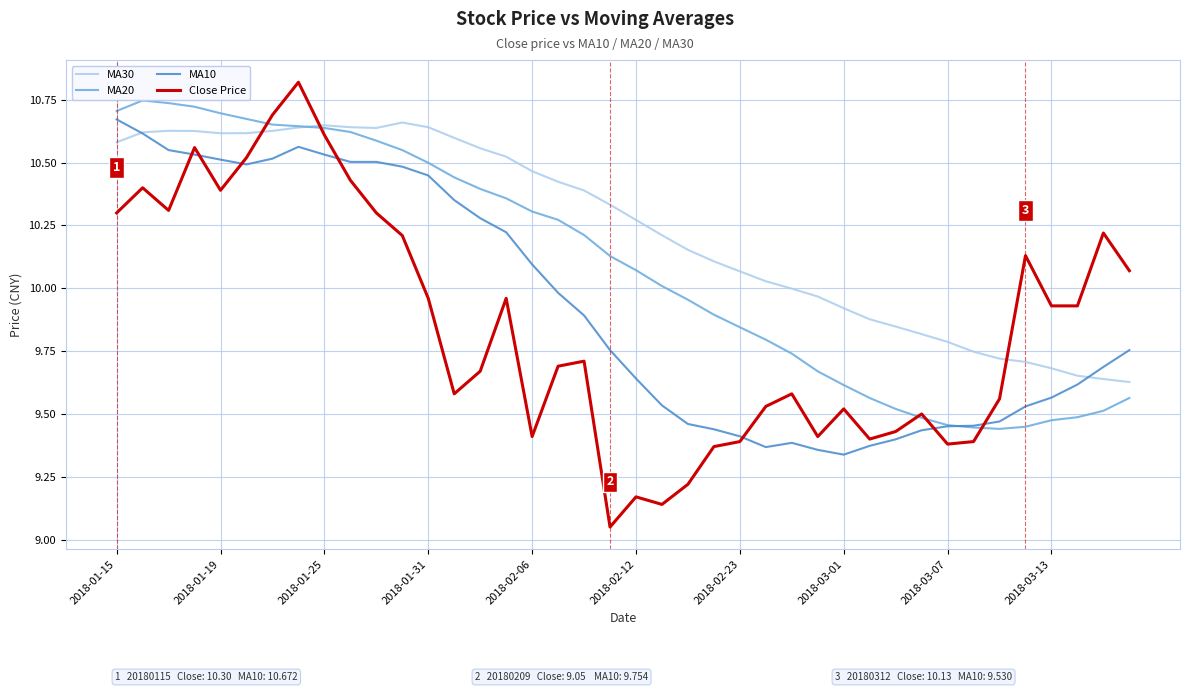

Rank the series by their average value, from highest to lowest.

MA30, MA20, MA10, Close Price